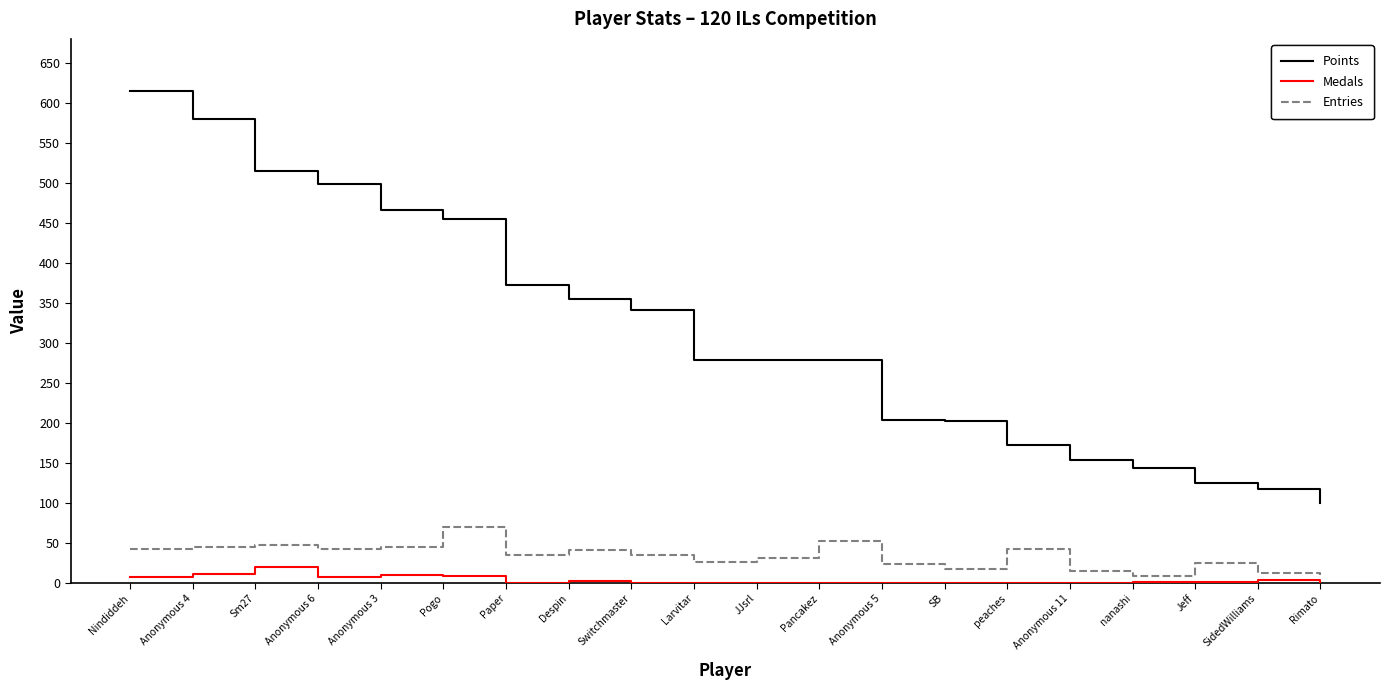

The Points series shows 146 at JJsrl. True or false?

False